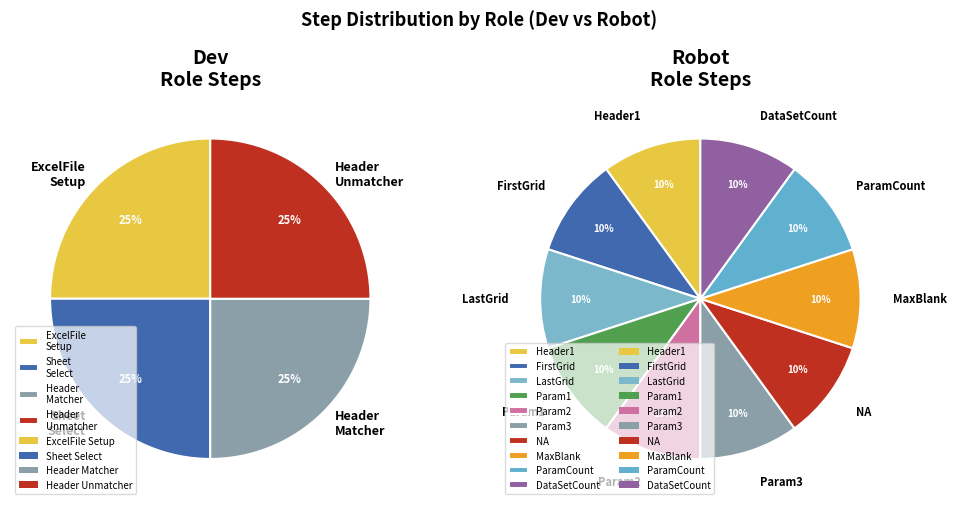

True or false: Dev accounts for 34% of the total.

False